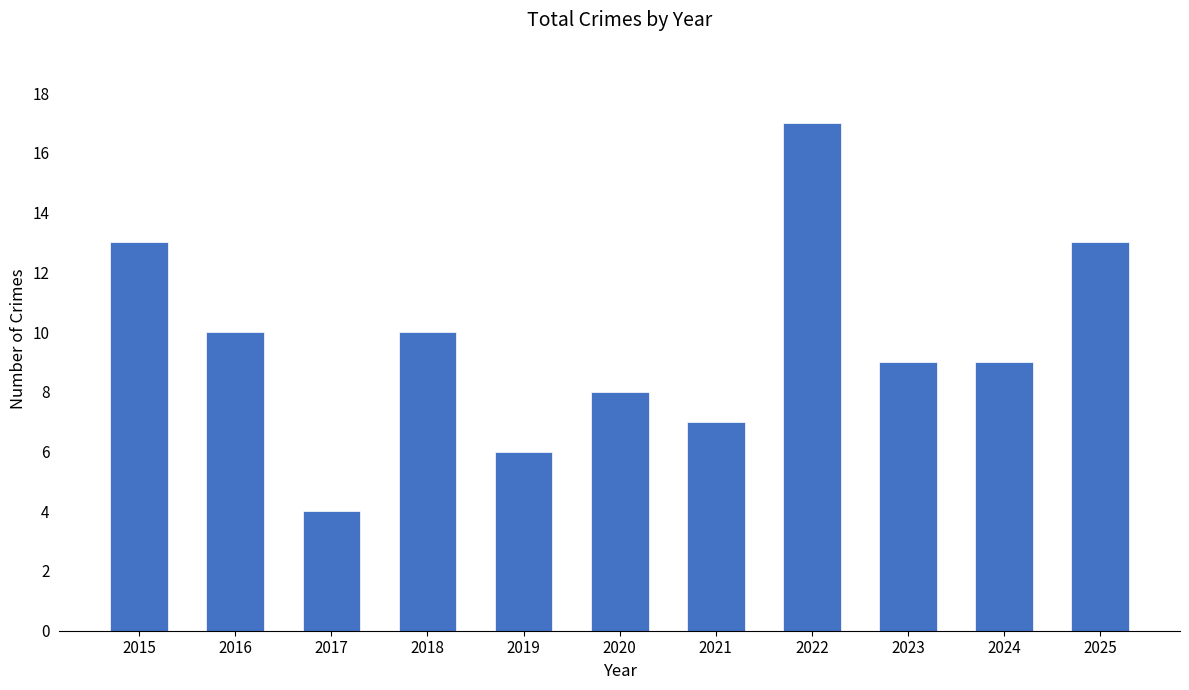

Reading right to left, extract all data points from this chart.

2025=13	2024=9	2023=9	2022=17	2021=7	2020=8	2019=6	2018=10	2017=4	2016=10	2015=13